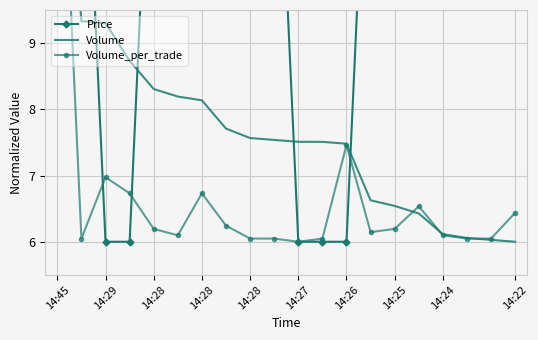

Is it true that Volume_per_trade equals 9.1 at 14:28?

False